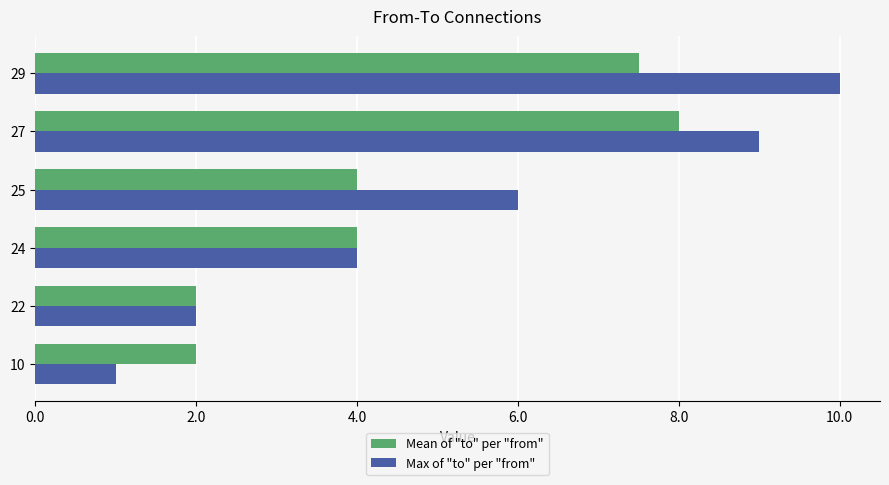

What is the approximate value of Mean of "to" per "from" at 24?

4.0